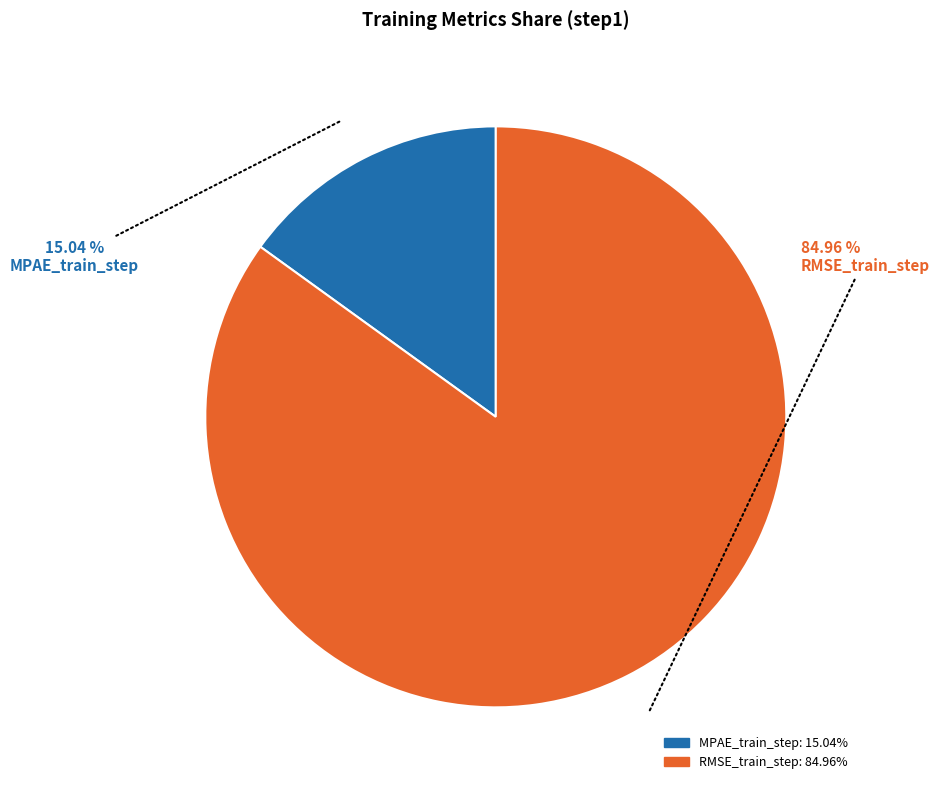

To the nearest percent, what is the difference between the largest and smallest slice percentages?

70%